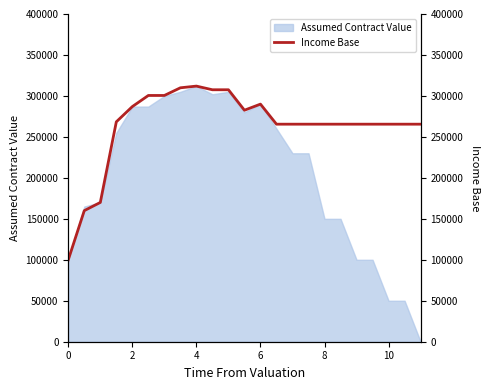

How many interior local valleys (lower than both neighbors) does the data have?

1